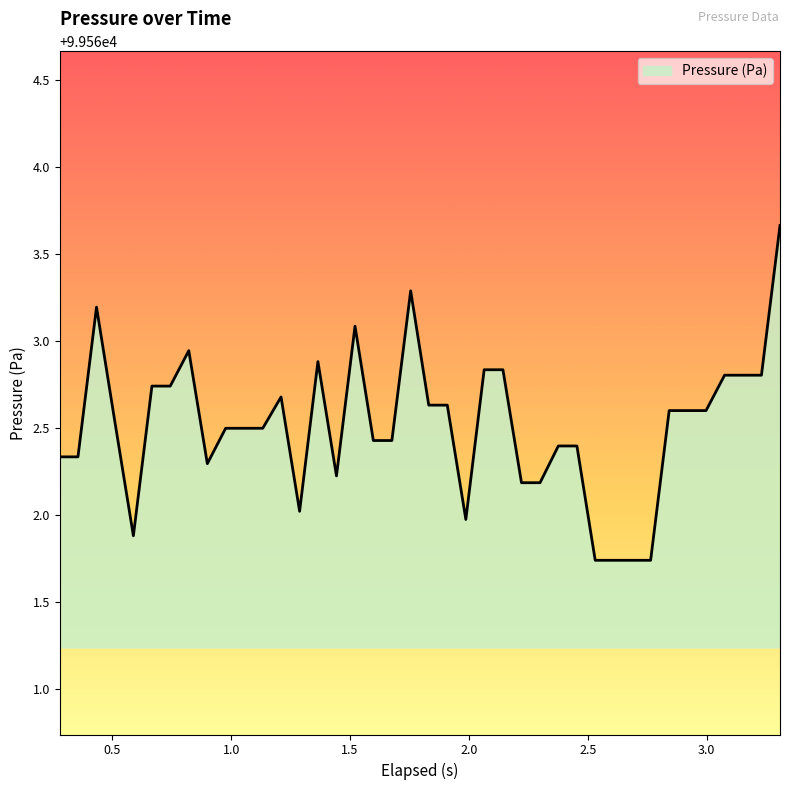

How many lines are shown in the chart?

1